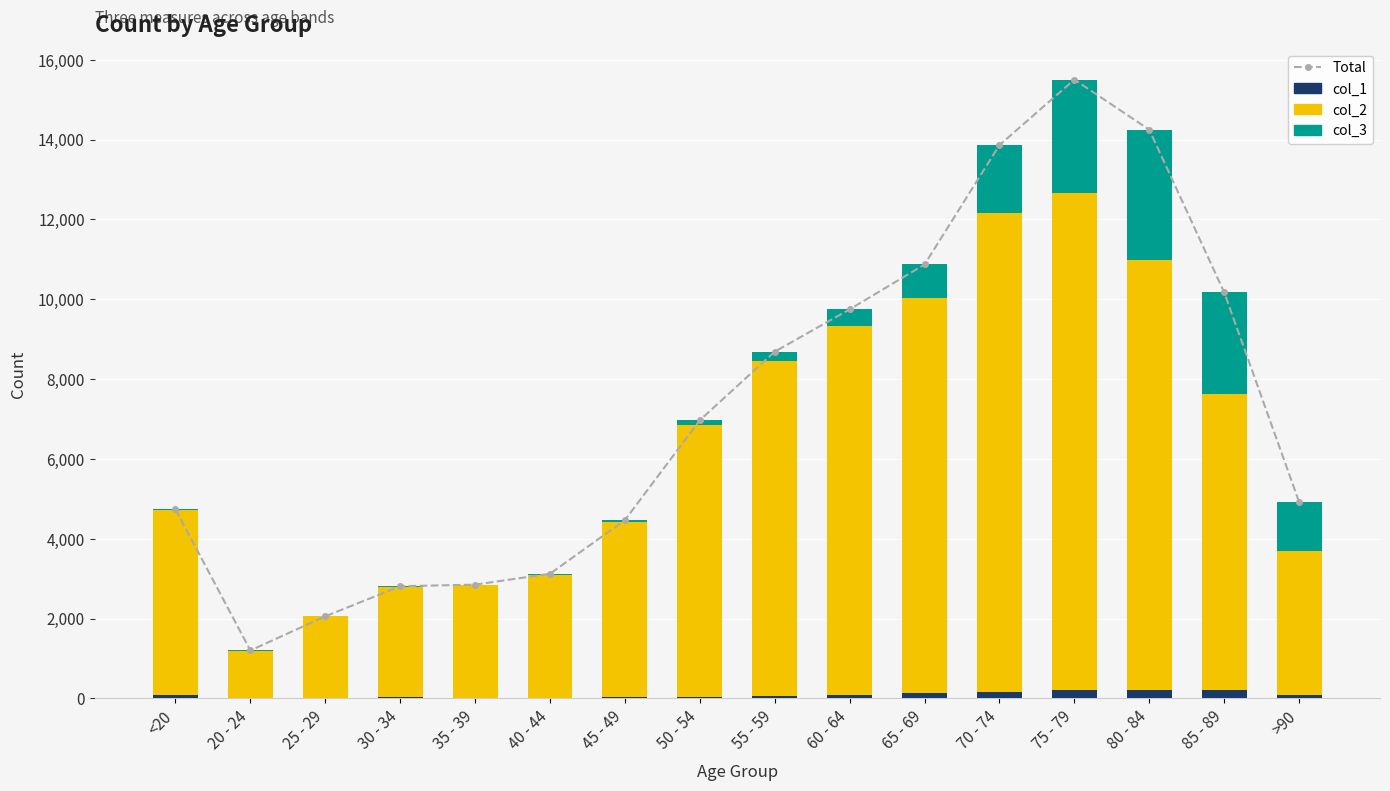

Which series has the widest spread of values?

Total